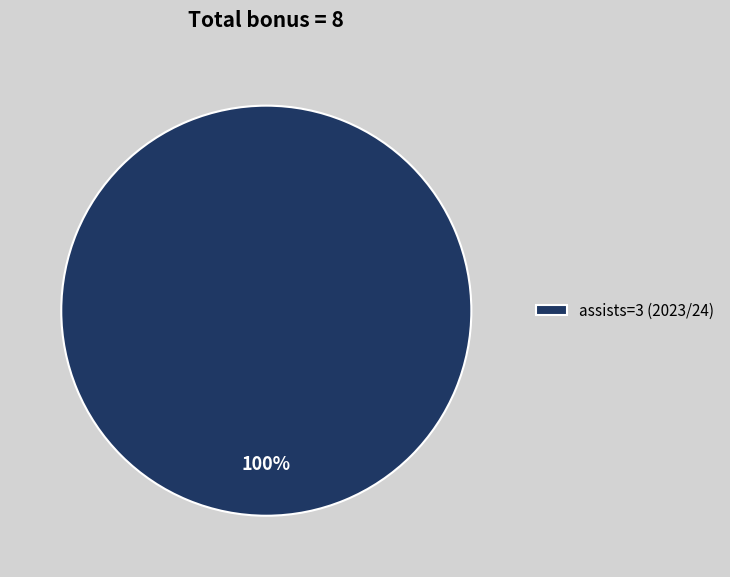

Does any single category account for the majority?

Yes